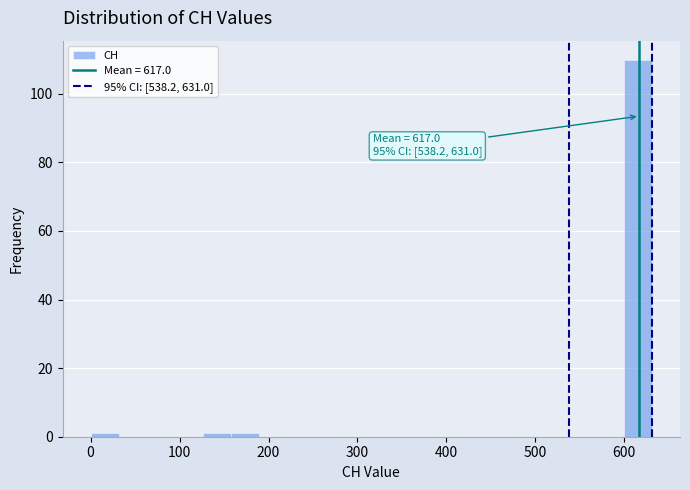

Around what value on the x-axis is the tallest bar? Give the approximate position of its centre, as read against the axis.

620